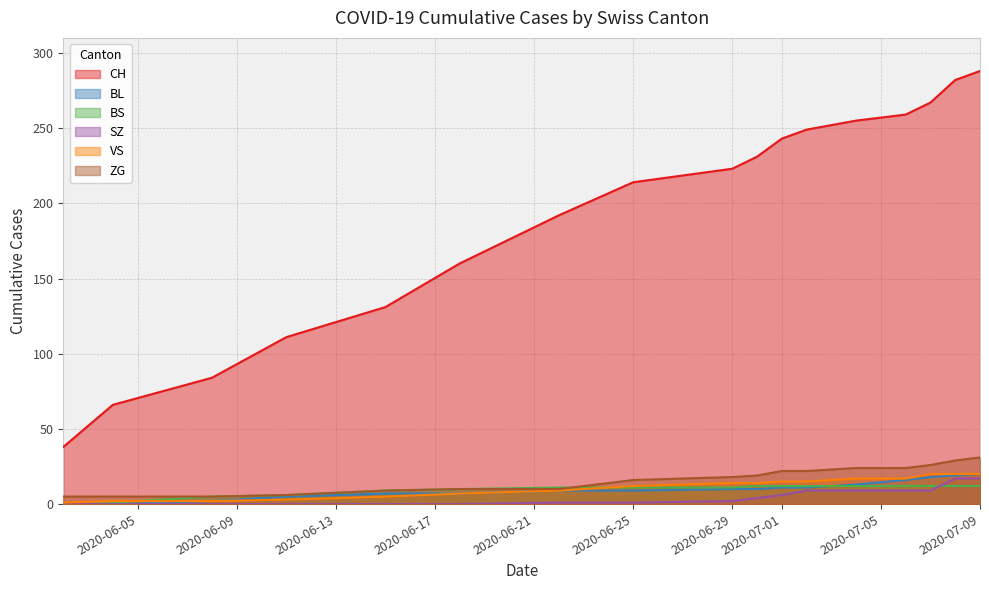

True or false: CH and SZ cross at least once.

False